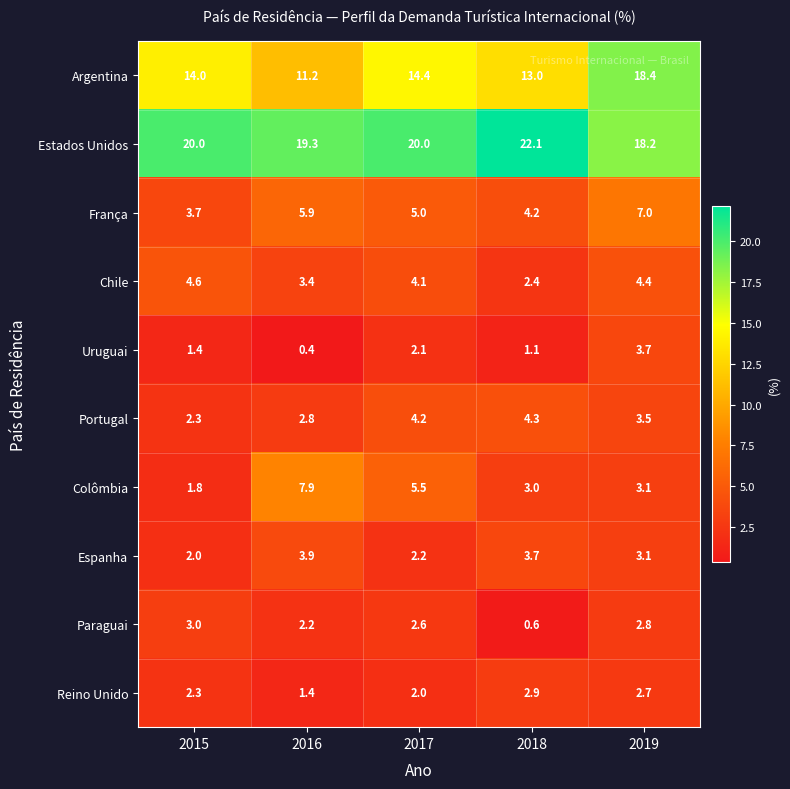

At 2017, list the series in order from largest to smallest.

Estados Unidos, Argentina, Colômbia, França, Portugal, Chile, Paraguai, Espanha, Uruguai, Reino Unido